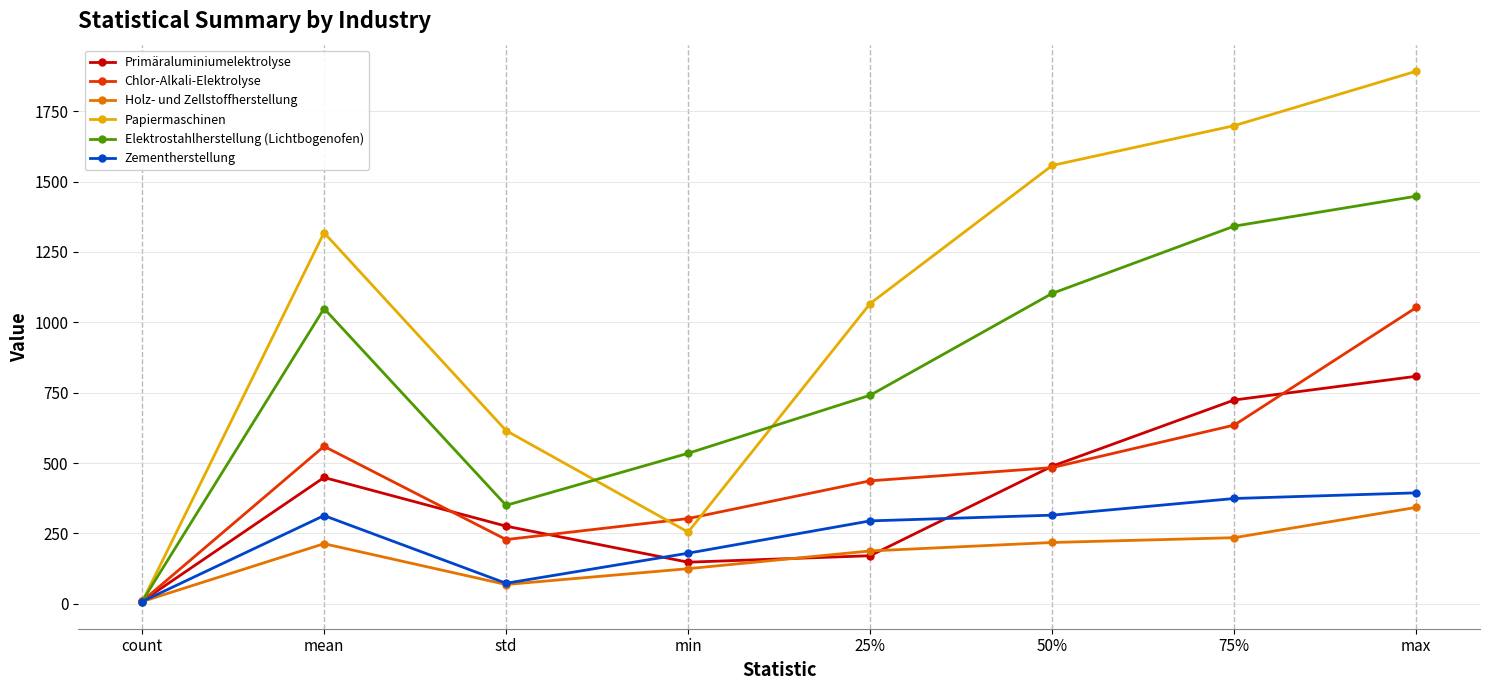

The value of Papiermaschinen at 50% is 1557.2. True or false?

True